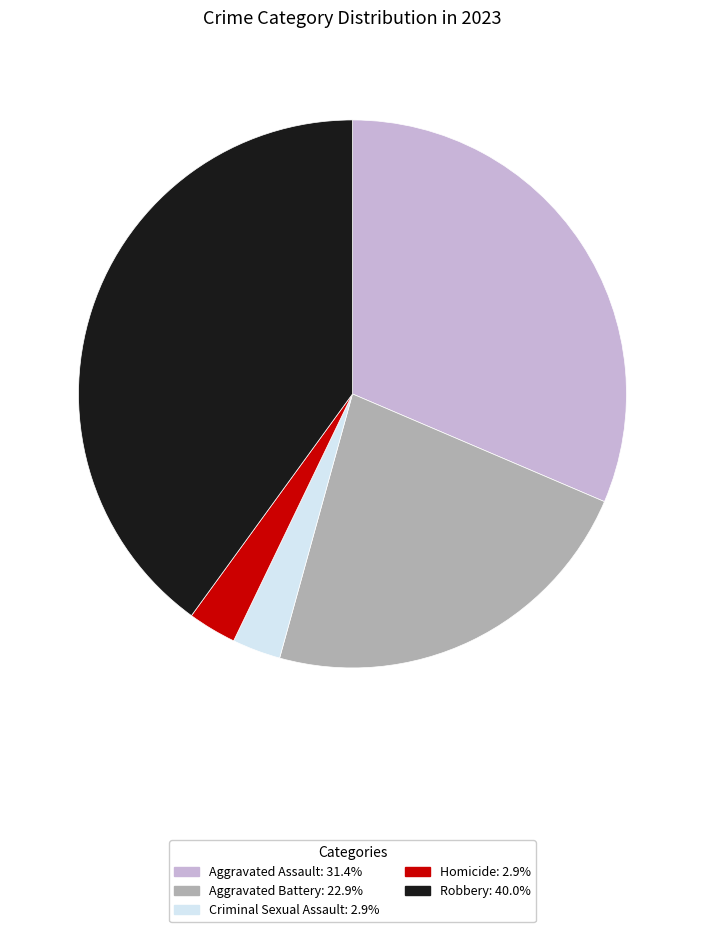

True or false: Robbery accounts for 53% of the total.

False